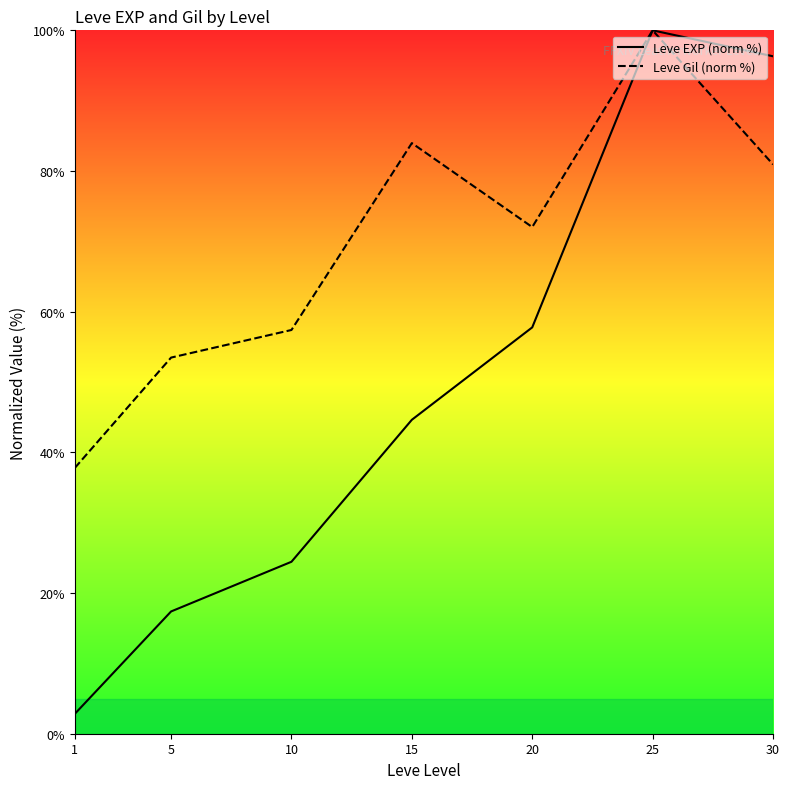

The Leve Gil (norm %) series shows 57.4 at 10. True or false?

True